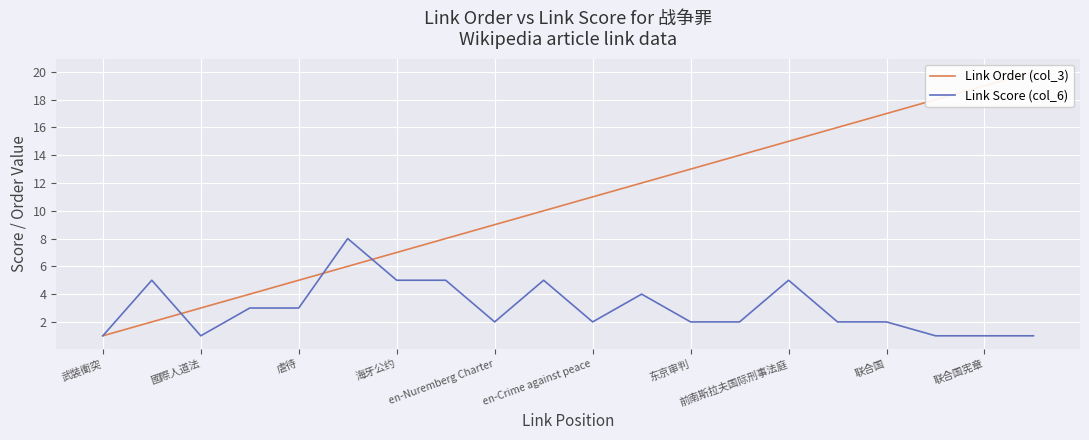

What is the maximum value for Link Score (col_6)?

8